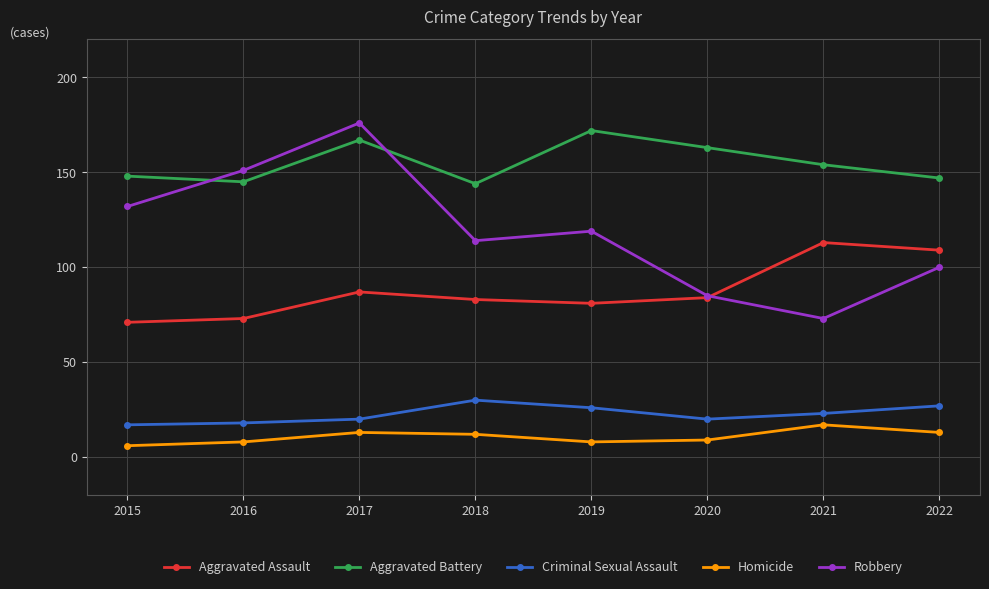

What is the value of the Aggravated Battery point at the 4th from the left?

144